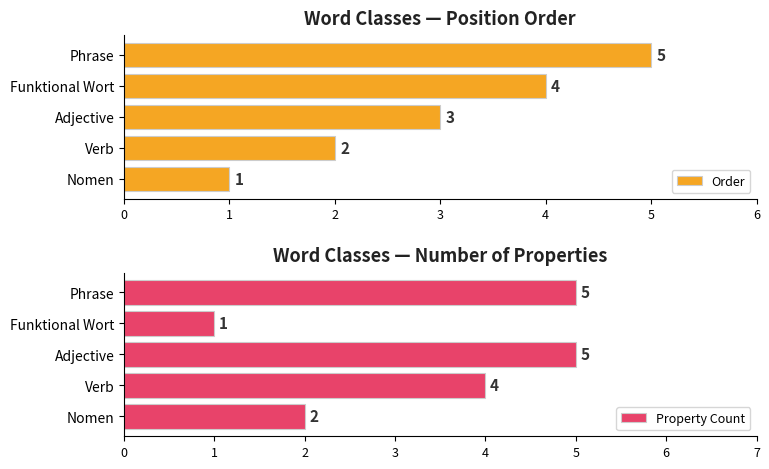

Is it true that Order equals 2 at Phrase?

False